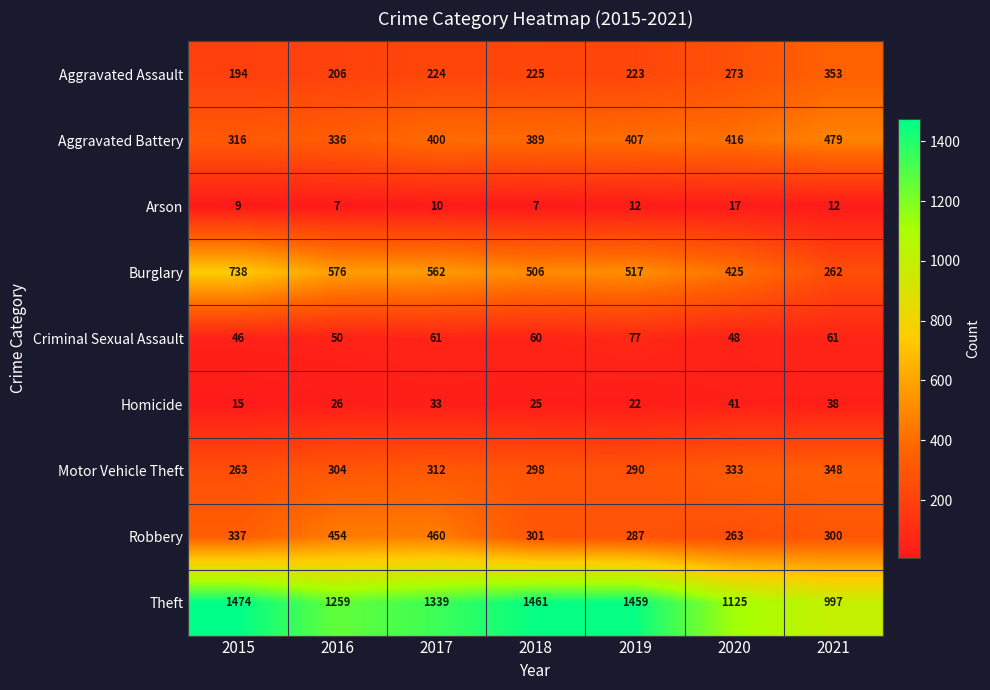

Which category has the lowest value in the Burglary series?

2021